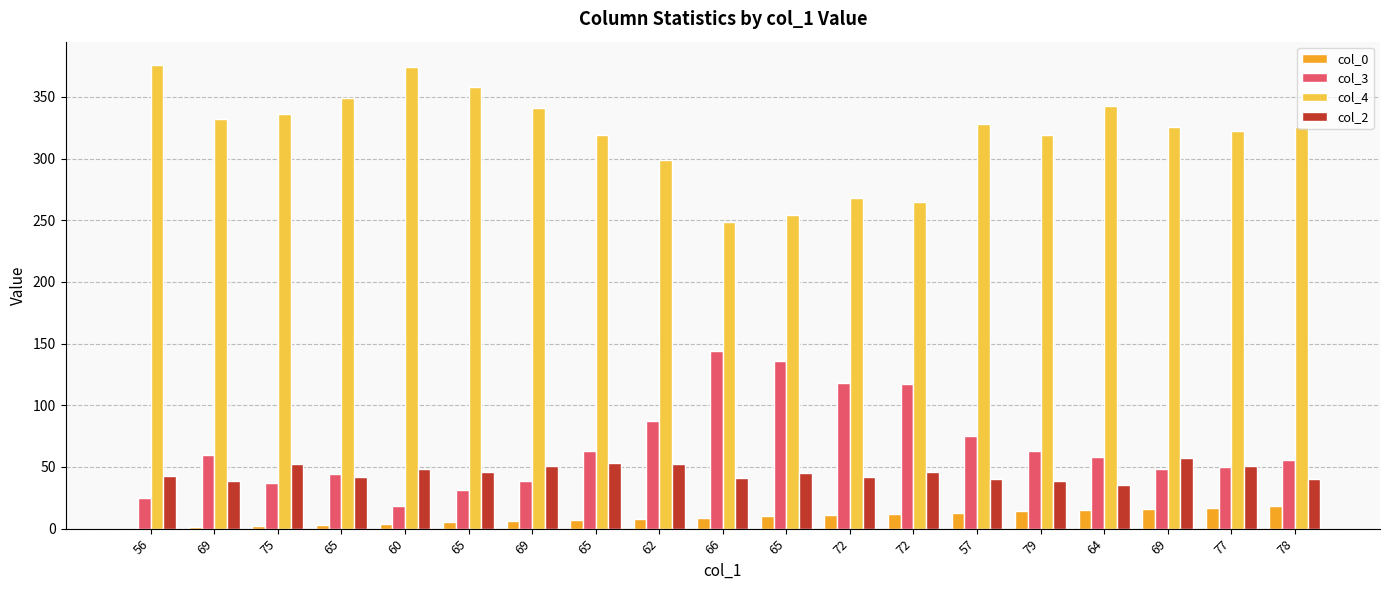

How many groups of bars are there?

19